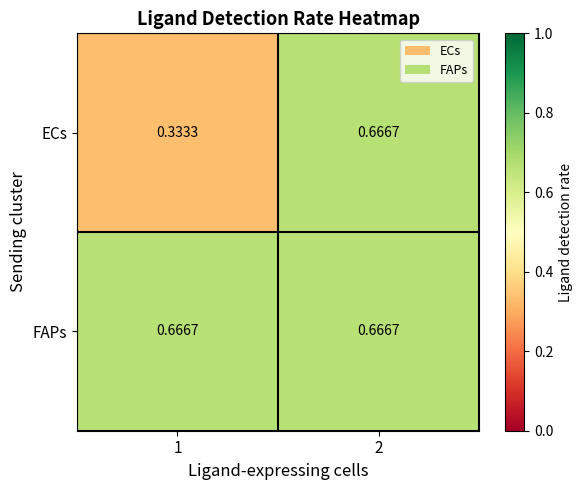

Which series has the largest total across all categories?

FAPs